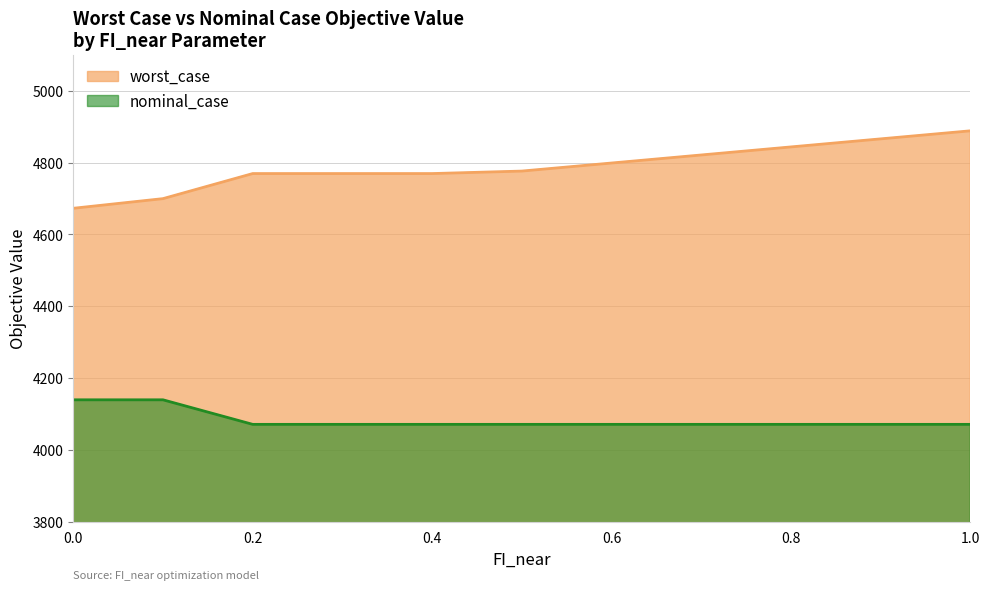

Reading left to right, extract all data points from this chart.

worst_case: 4672.7	4699.5	4769.3	4769.3	4769.3	4776.2	4798.6	4821.0	4843.4	4865.8	4888.2
nominal_case: 4139.8	4139.8	4071.5	4071.5	4071.5	4071.5	4071.5	4071.5	4071.5	4071.5	4071.5